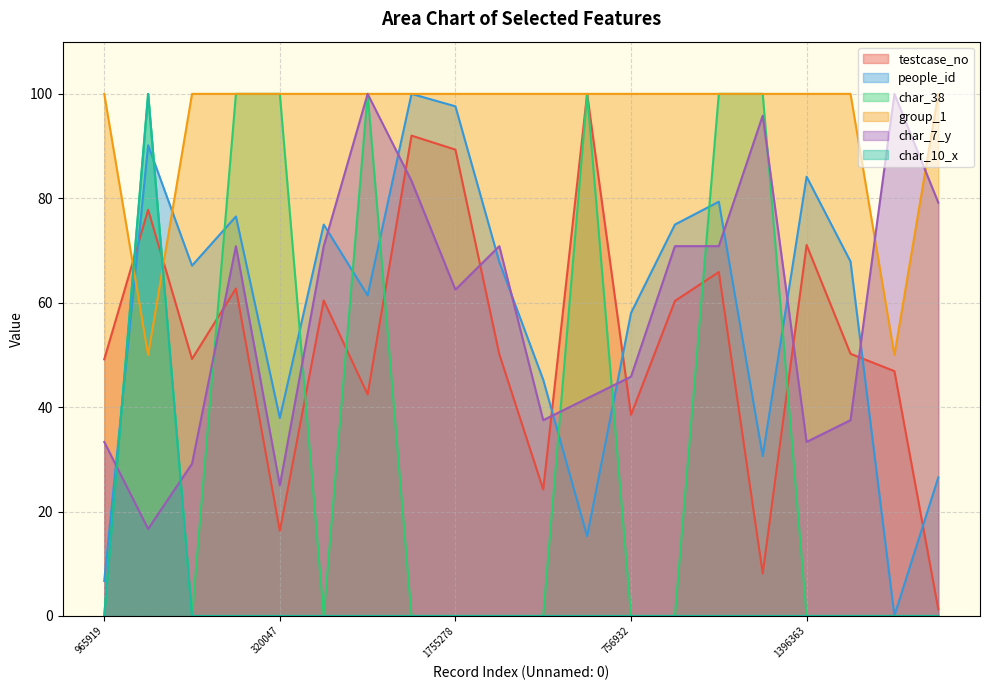

Where is the first local maximum for char_10_x?

1528899